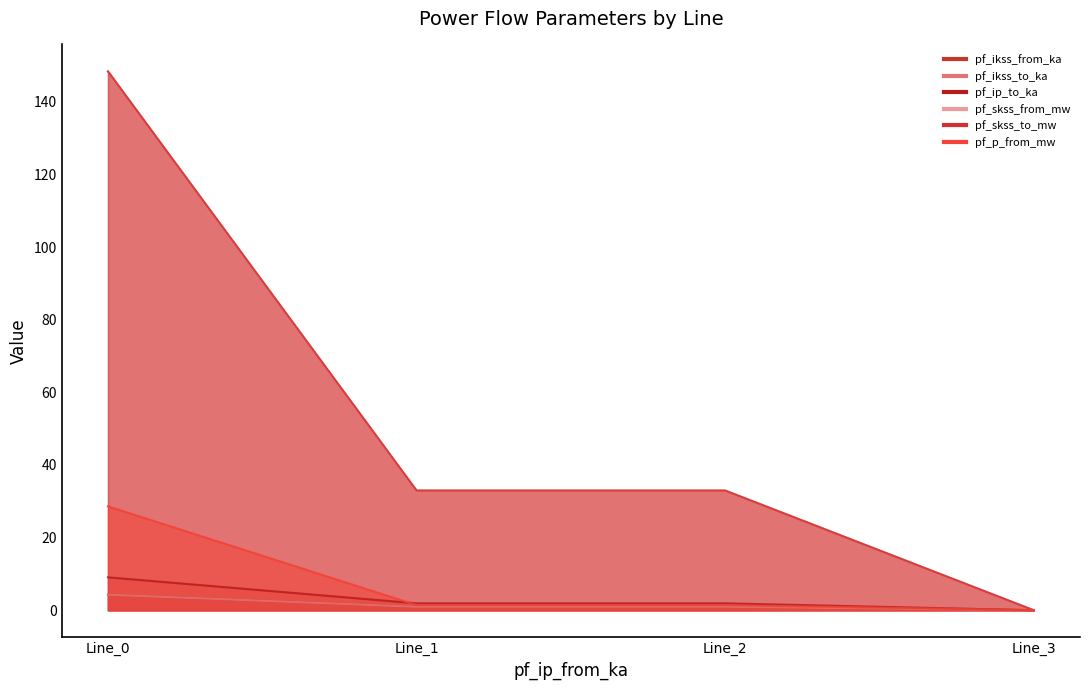

True or false: pf_skss_from_mw and pf_ip_to_ka cross at least once.

False